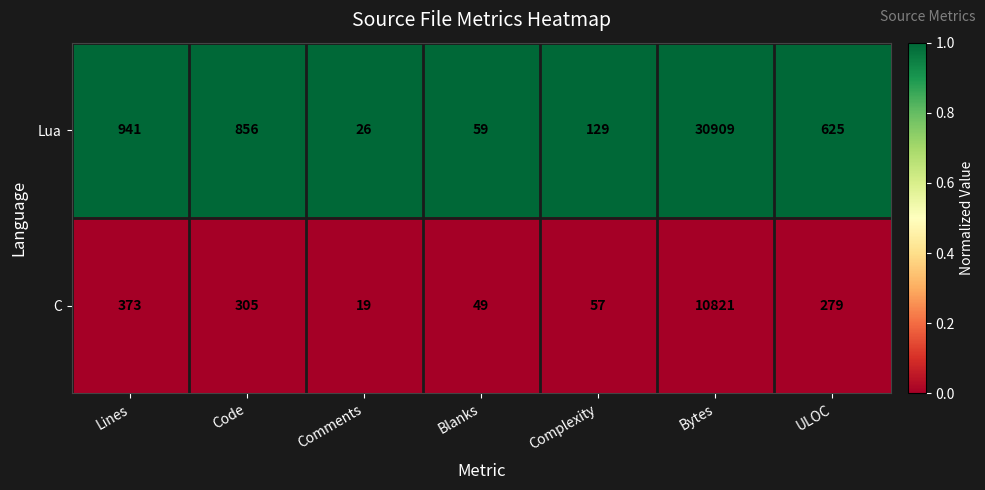

Reading right to left, extract all data points from this chart.

Lua: 625	30909	129	59	26	856	941
C: 279	10821	57	49	19	305	373